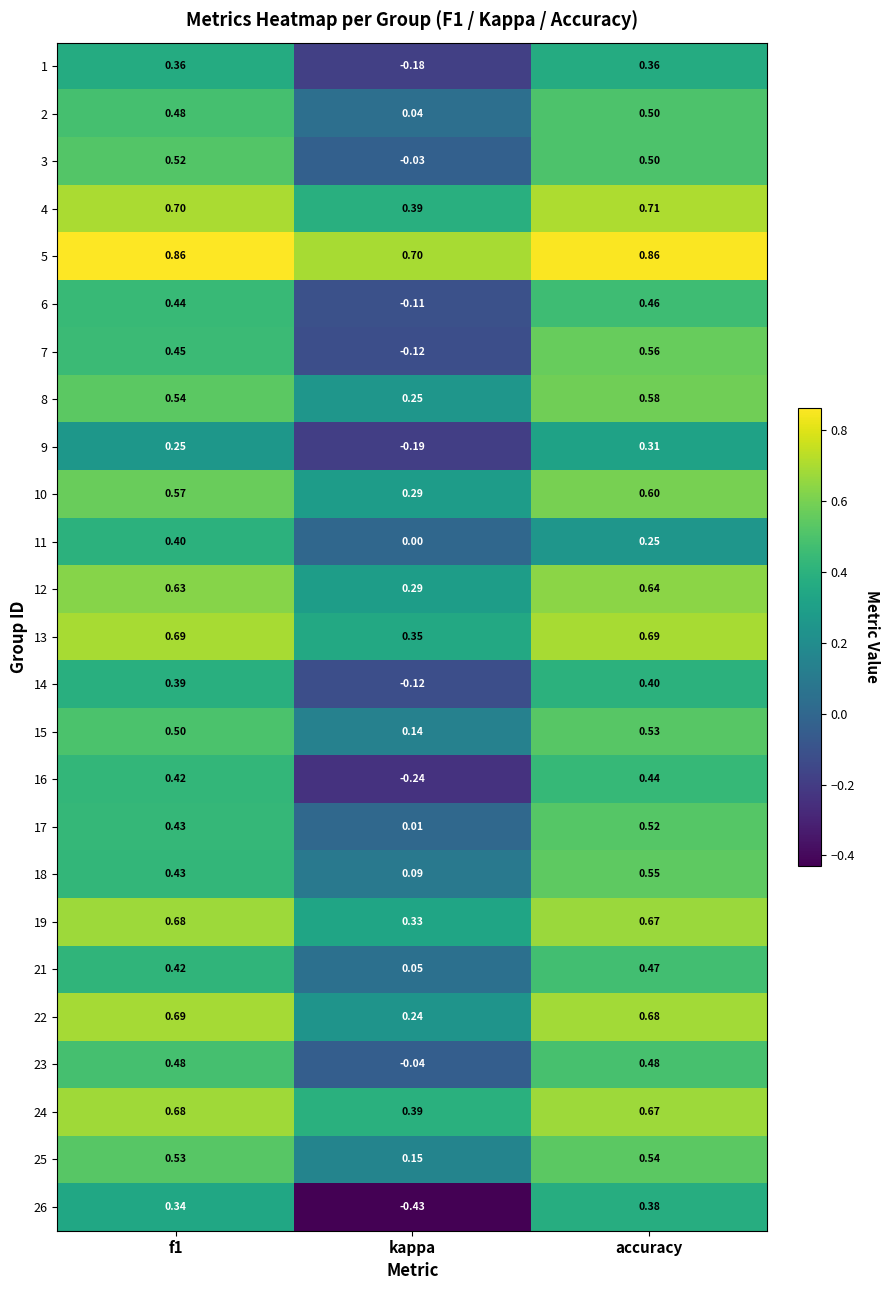

At which category is the sum across all series the highest?

accuracy